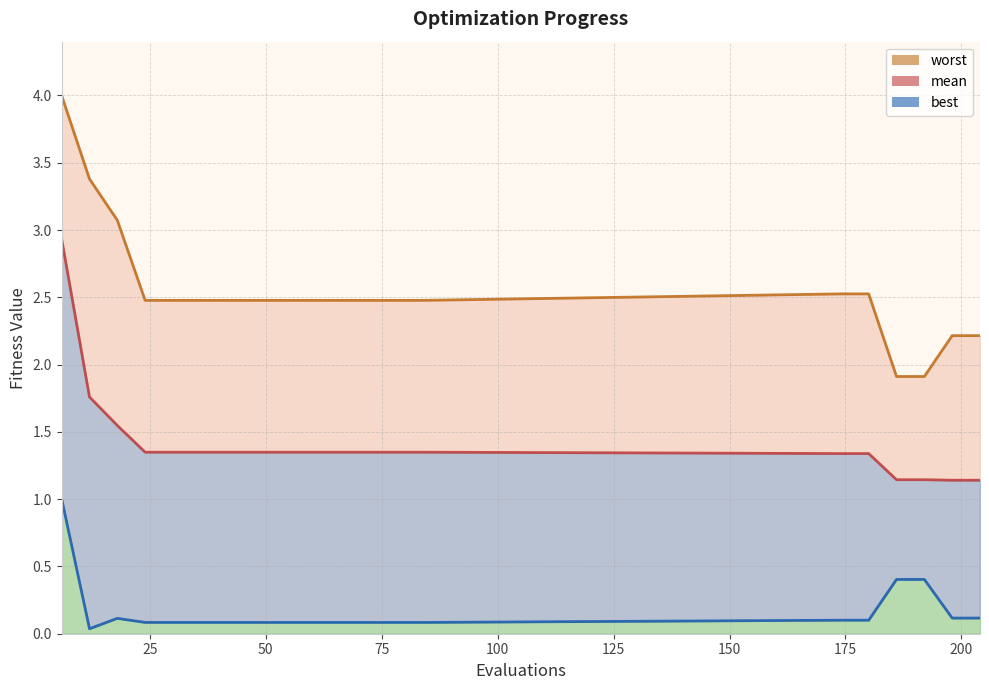

Which has a higher value, 12 or 54?

12